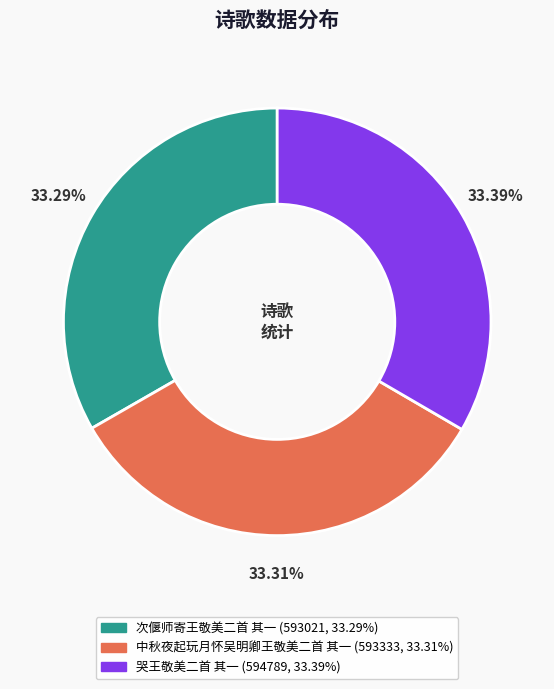

To the nearest percent, what is the combined percentage of 次偃师寄王敬美二首 其一 and 哭王敬美二首 其一?

67%